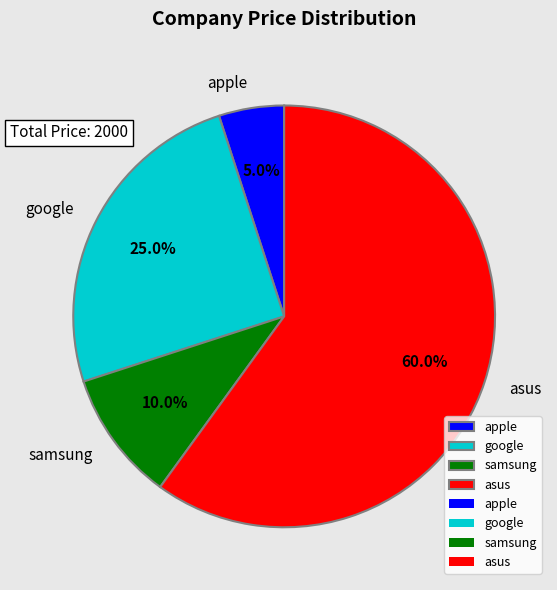

To the nearest percent, what portion does samsung represent?

10%